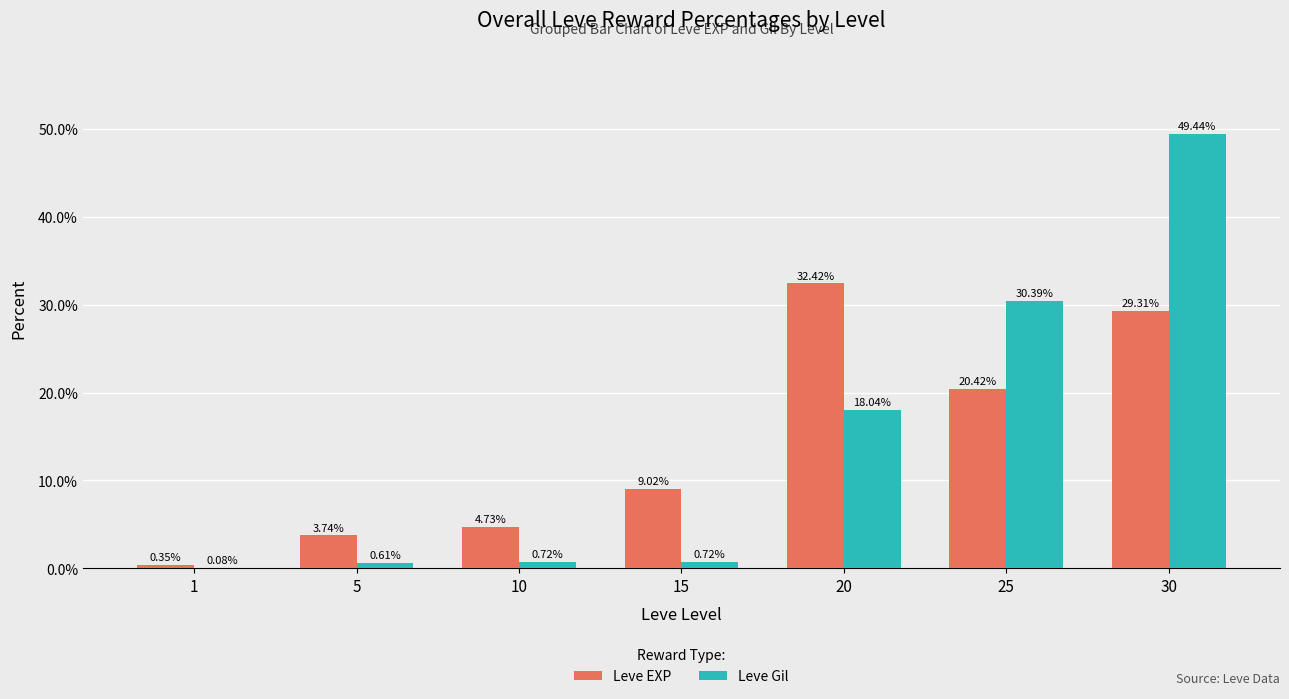

How many groups of bars are there?

7